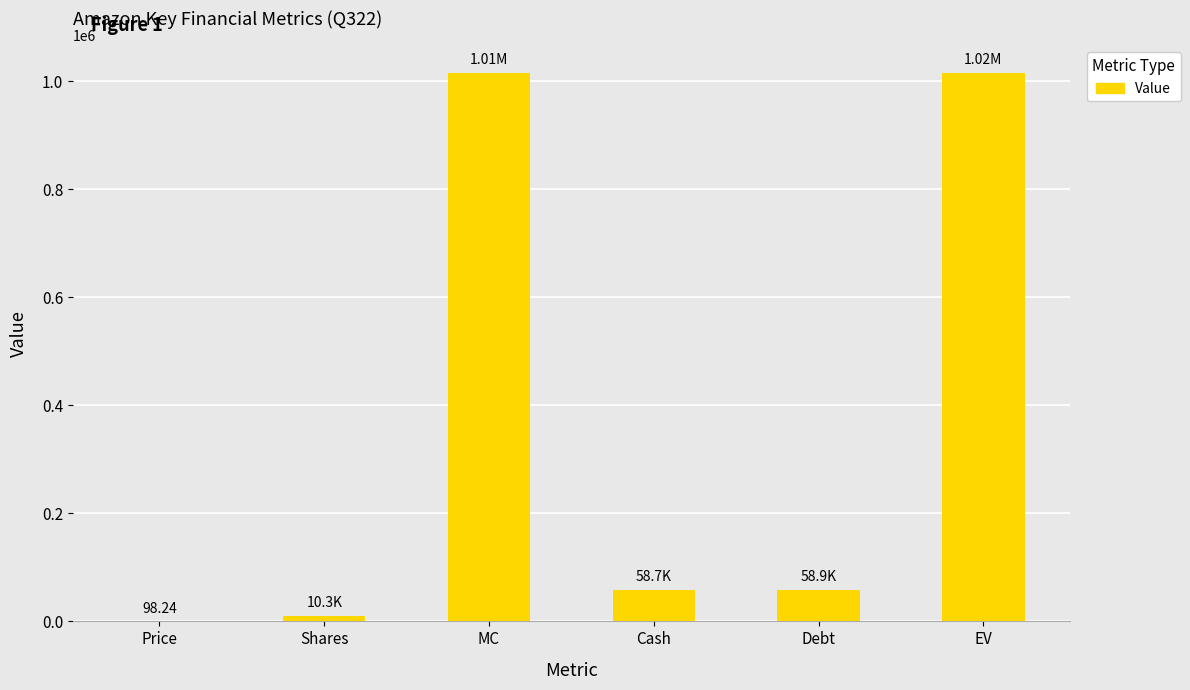

What value does the data have at Debt?

58919.0